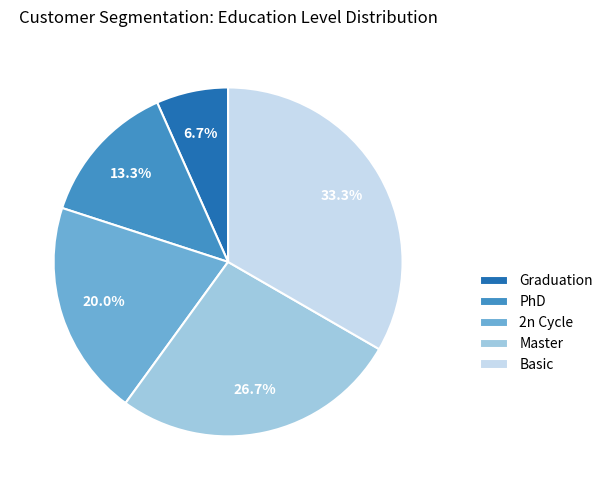

Combined, what portion of the pie is Graduation and PhD?

20.0%